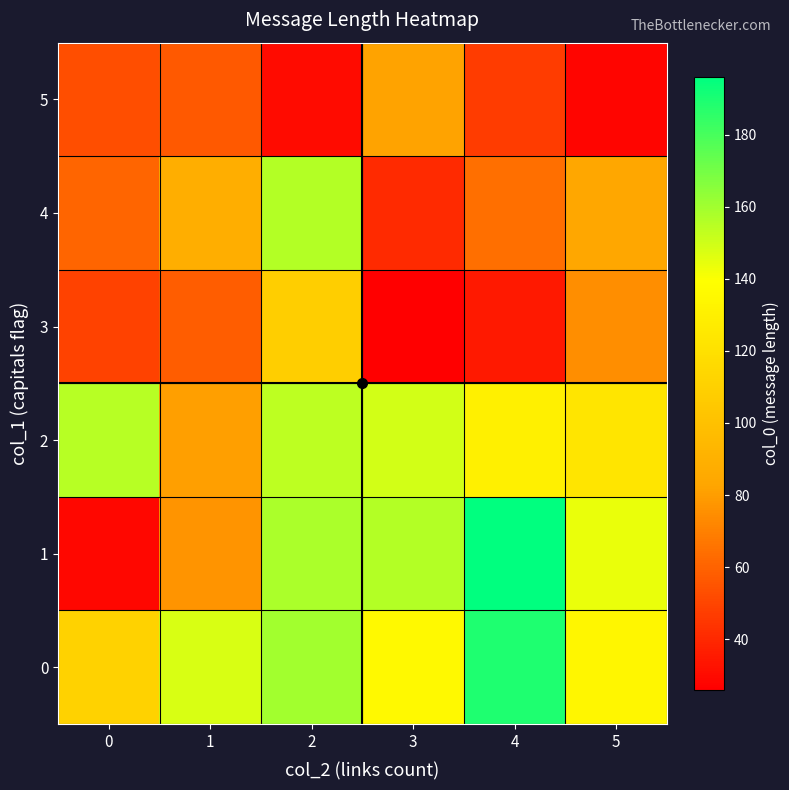

Reading right to left, transcribe all the data shown in this chart.

0: 5=134	4=189	3=136	2=160	1=148	0=111
1: 5=144	4=196	3=156	2=158	1=77	0=29
2: 5=123	4=130	3=149	2=154	1=81	0=155
3: 5=75	4=35	3=26	2=109	1=58	0=49
4: 5=84	4=64	3=41	2=156	1=88	0=61
5: 5=28	4=47	3=82	2=30	1=57	0=53